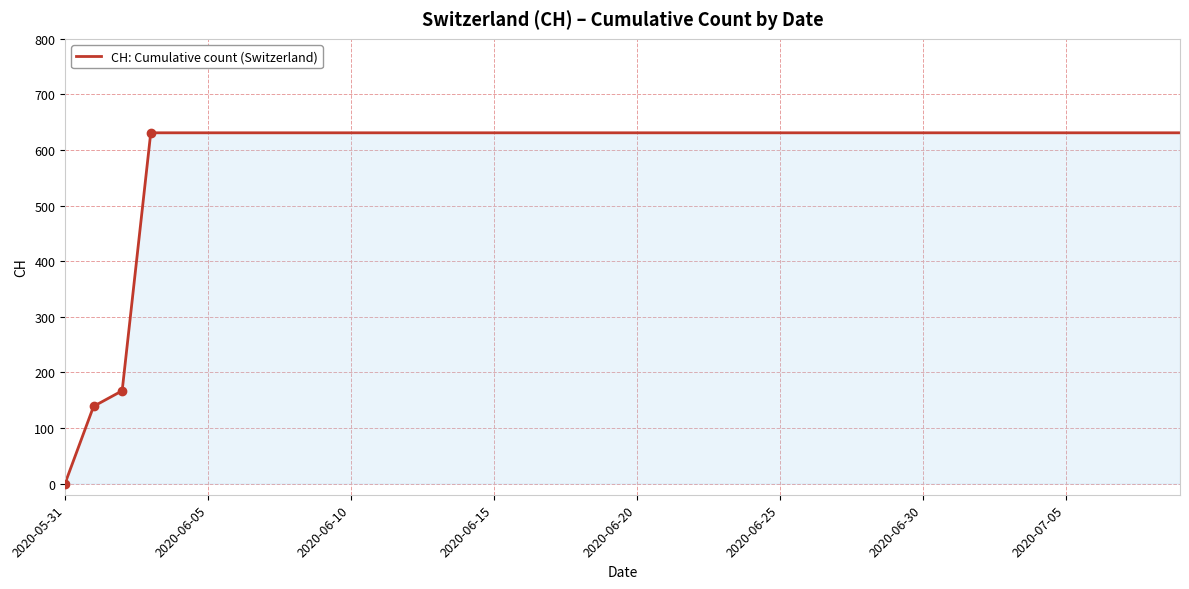

What is the greatest value displayed?

631